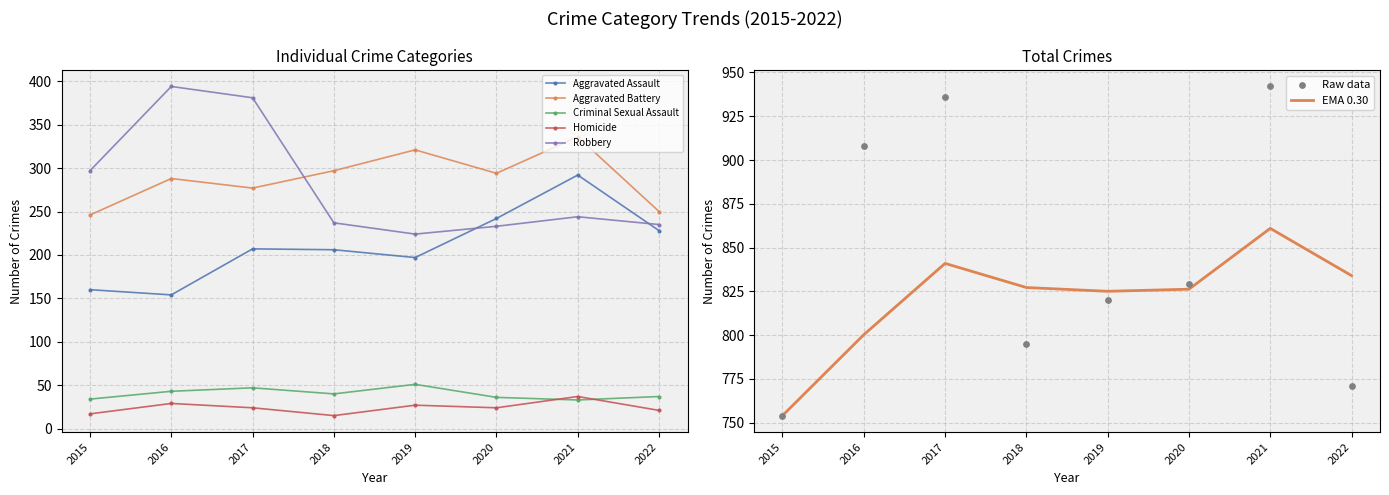

At how many categories does at least one series exceed 653?

8